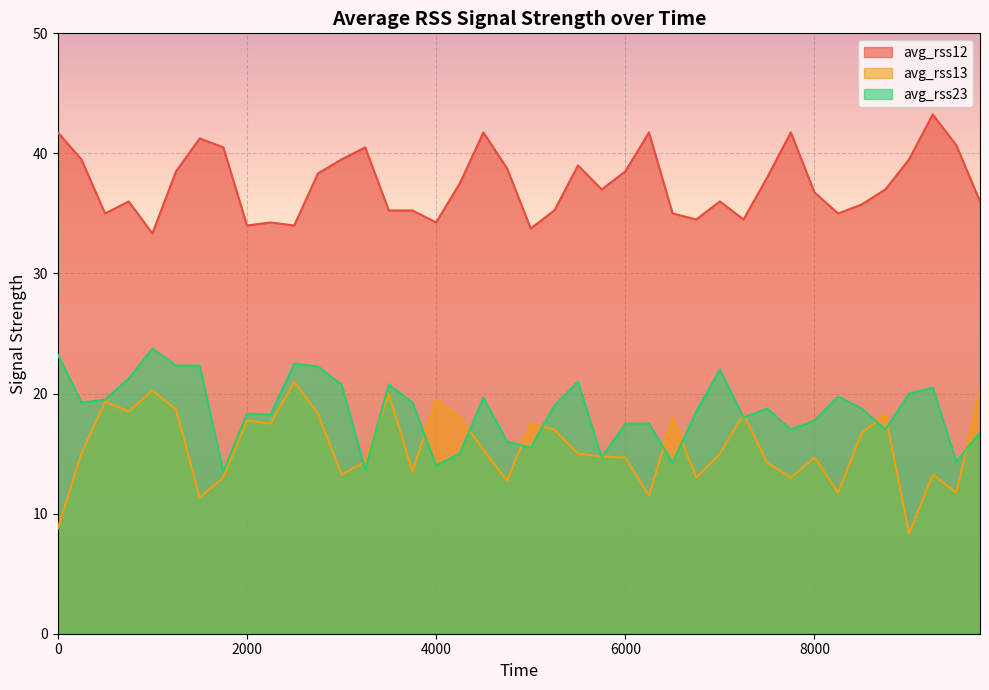

What is the approximate value of avg_rss13 at 6500?

18.0